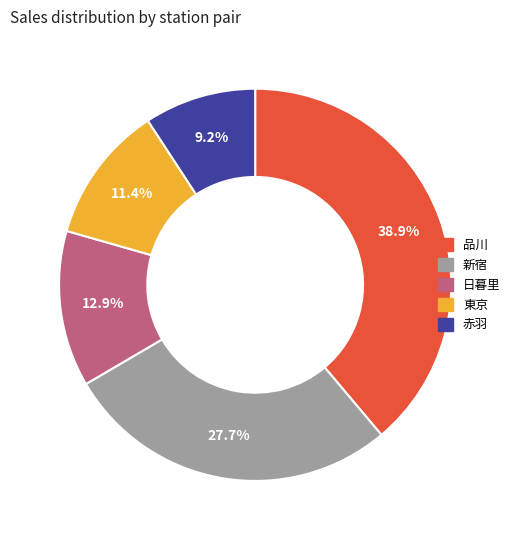

Is there a majority slice in this chart?

No